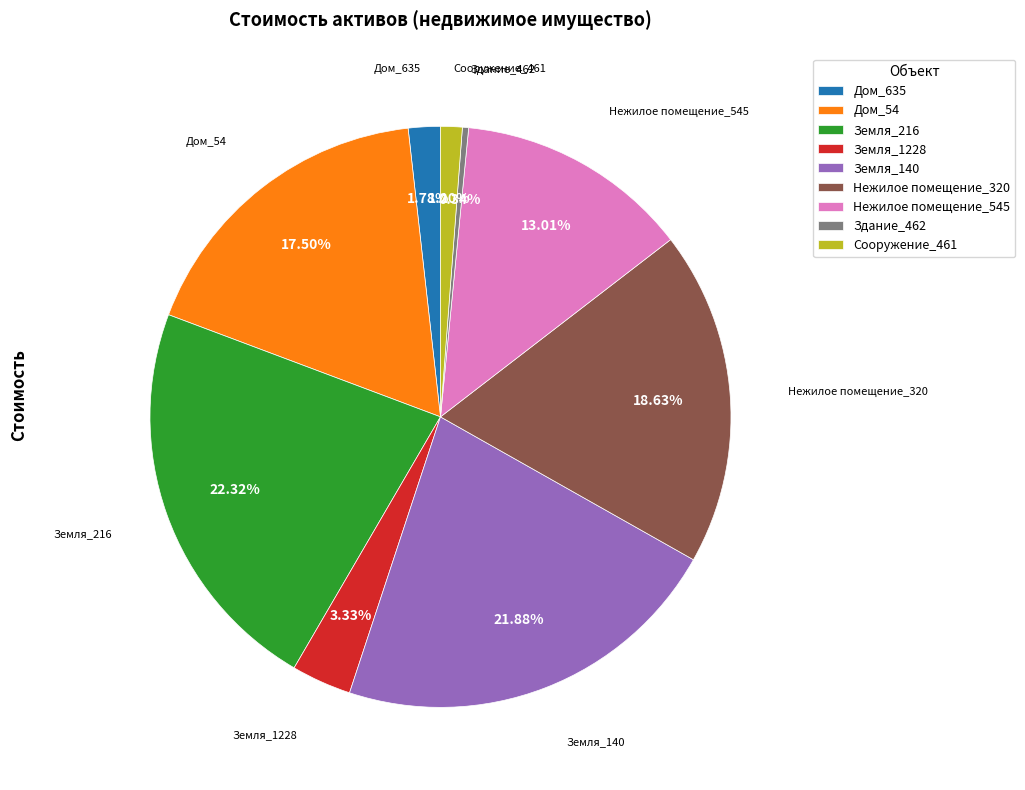

To the nearest percent, what portion does Нежилое помещение_320 represent?

19%